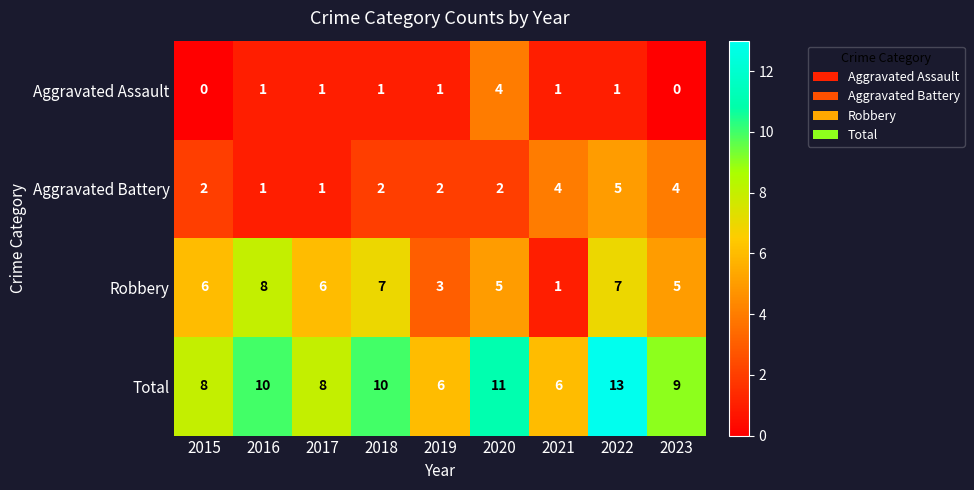

Rank the series by their average value, from highest to lowest.

Total, Robbery, Aggravated Battery, Aggravated Assault